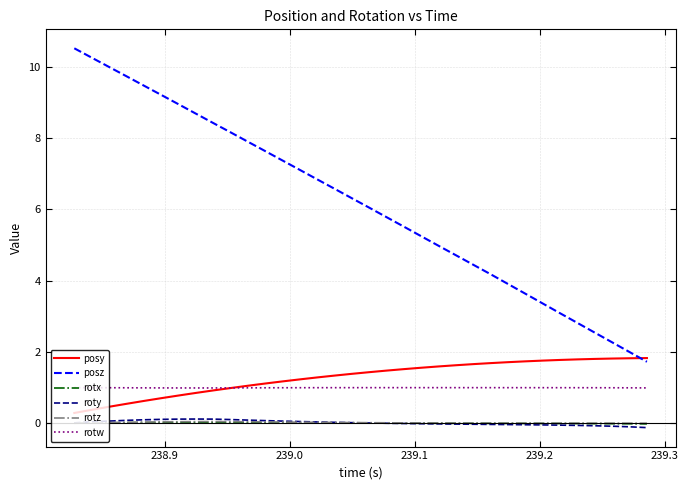

What is the minimum value for posy?

0.3